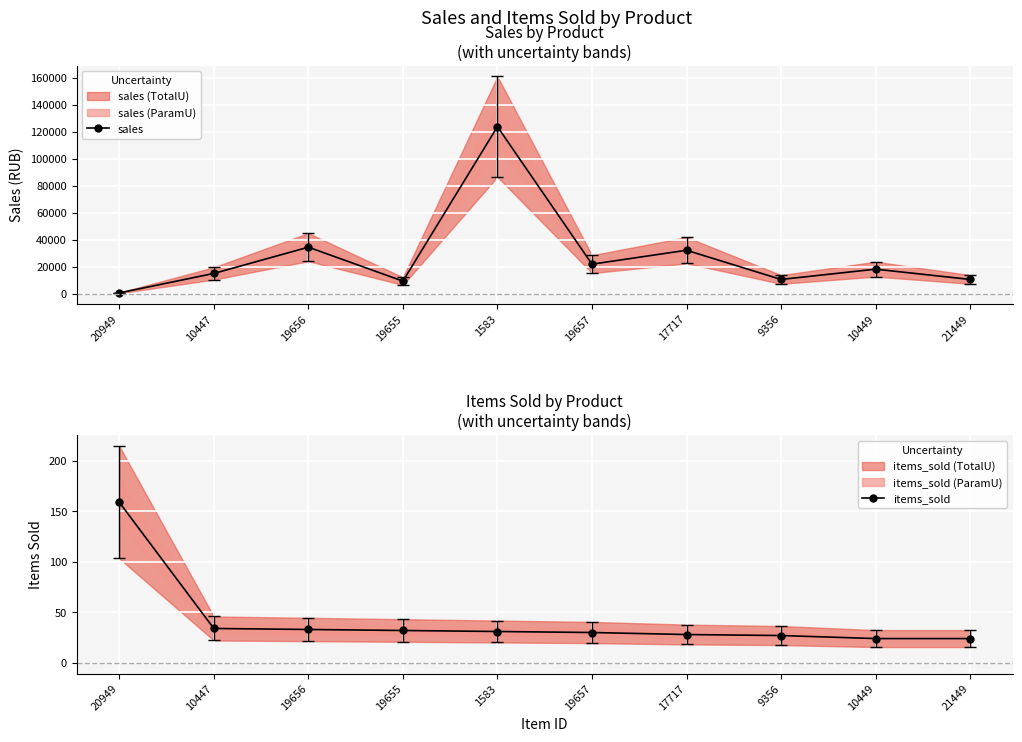

Which series has the widest spread of values?

sales